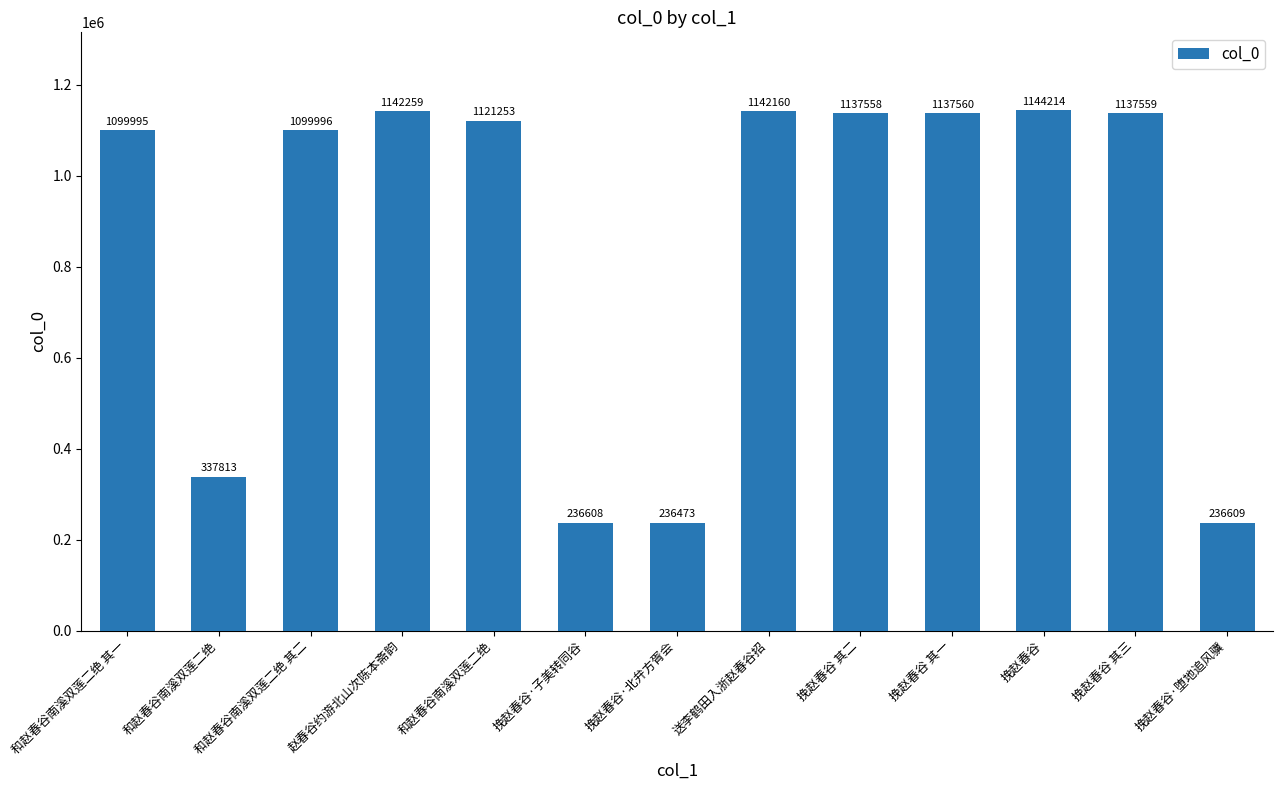

Does the chart contain any negative values?

No